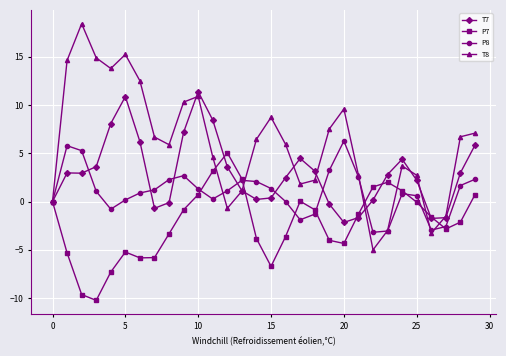

What is the lowest value of the T7 series?

-2.2